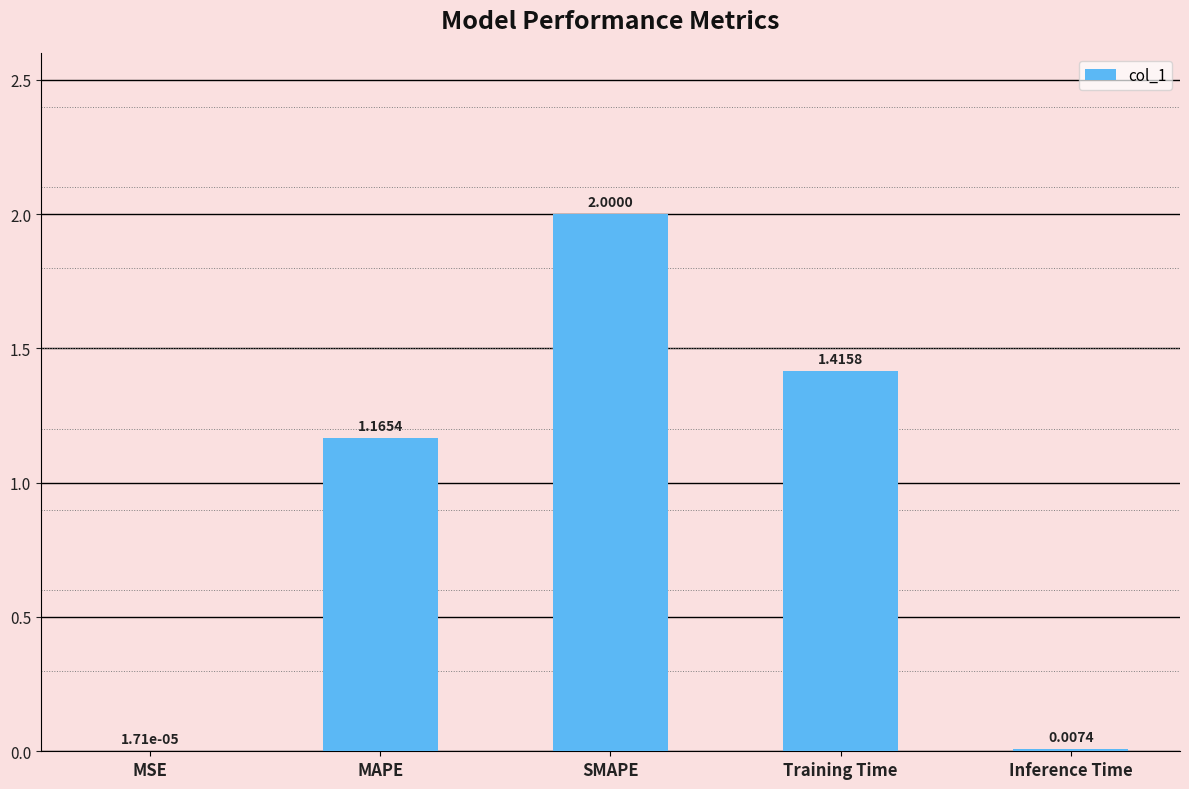

Which has a higher value, SMAPE or Inference Time?

SMAPE